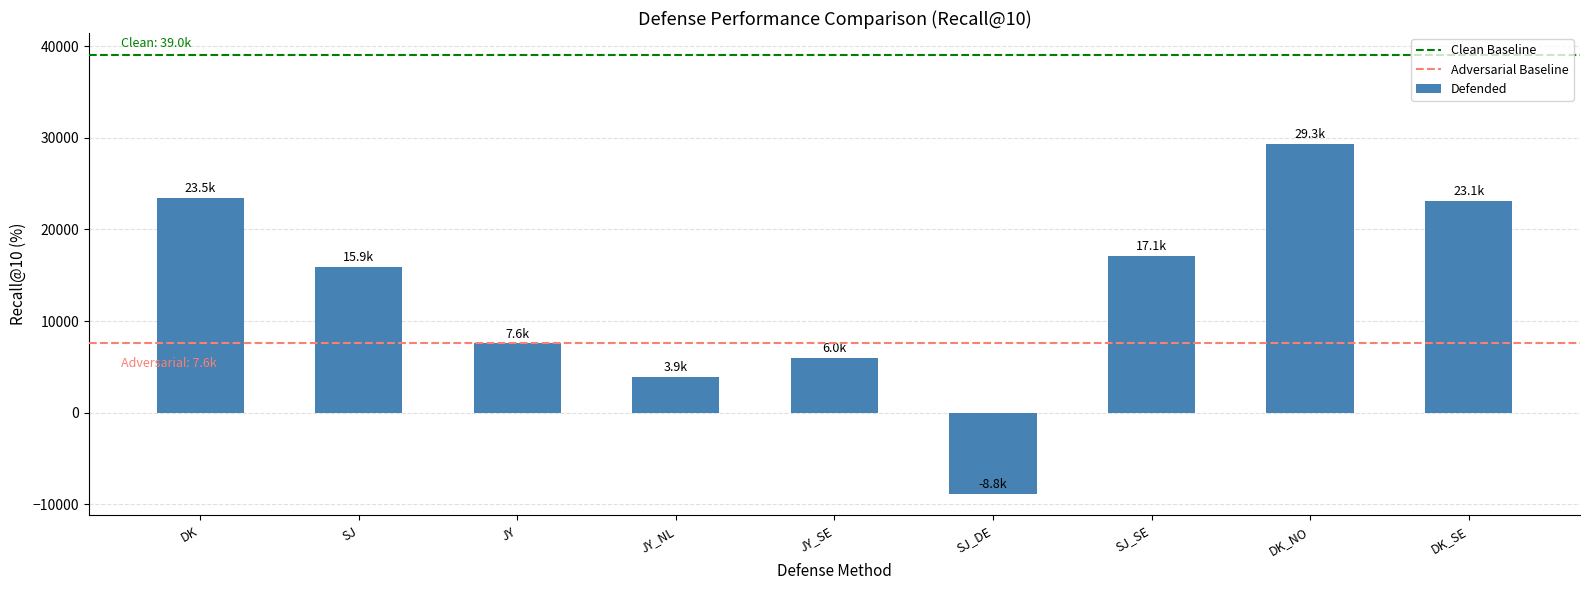

Reading right to left, transcribe all the data shown in this chart.

23100	29345	17105	-8807	5995	3942	7580	15888	23468